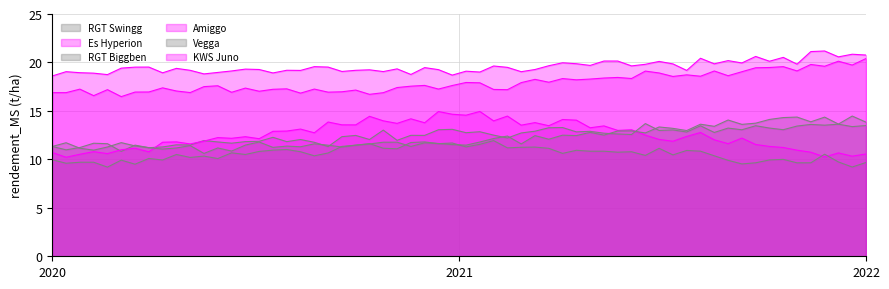

Reading left to right, transcribe all the data shown in this chart.

RGT Swingg: 2020=10.8	2021=12.7	2022=13.6
Es Hyperion: 2020=10.2	2021=14.9	2022=10.2
RGT Biggben: 2020=9.5	2021=11.7	2022=9.5
Amiggo: 2020=16.9	2021=17.4	2022=19.9
Vegga: 2020=11.2	2021=11.6	2022=14.5
KWS Juno: 2020=19.2	2021=19.2	2022=20.8